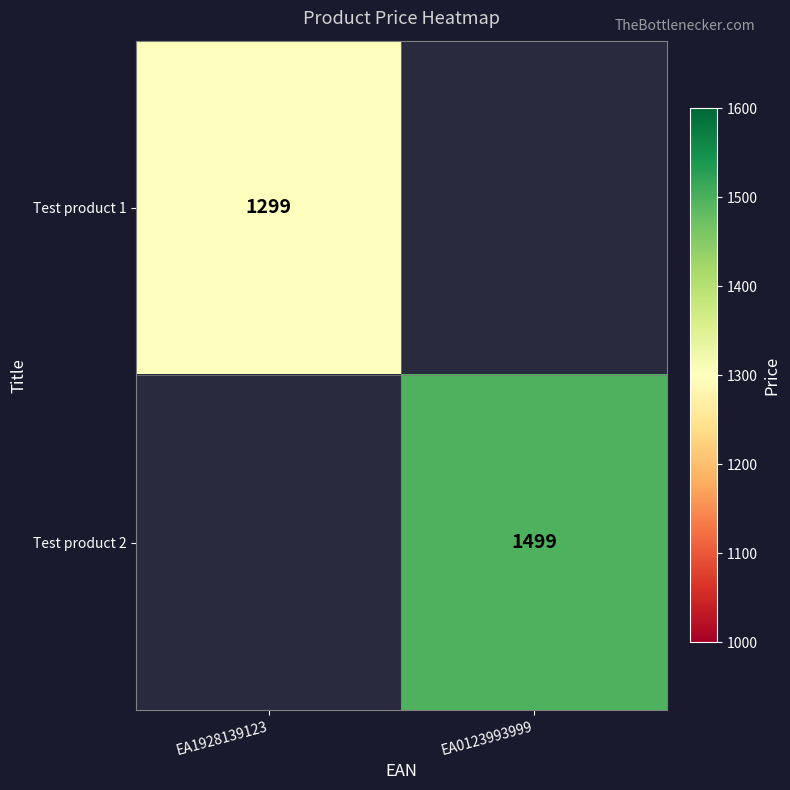

Is it true that Test product 2 equals 1499 at EA0123993999?

True